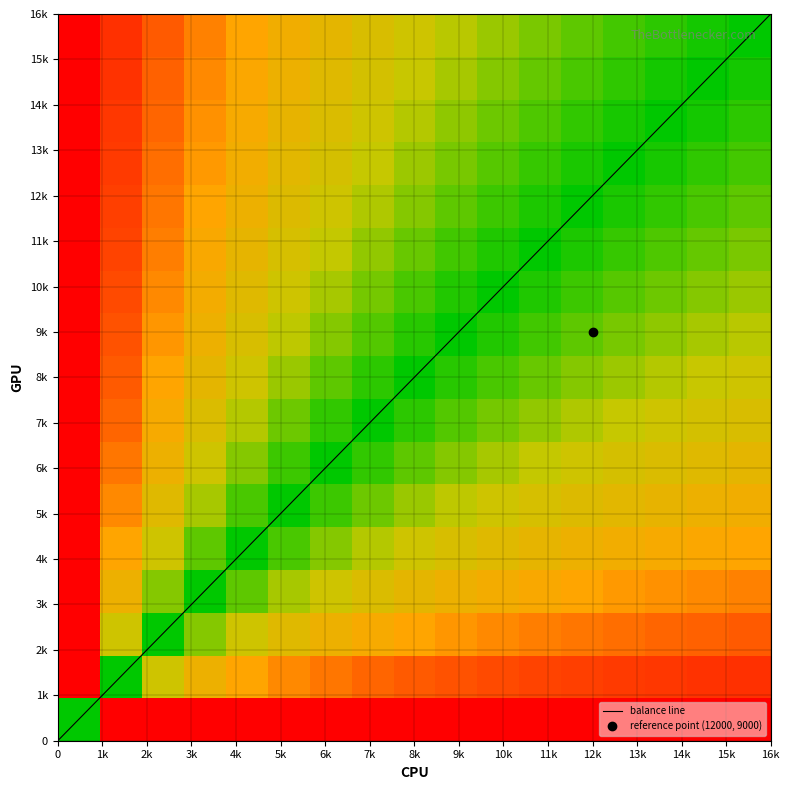

What is the total value across all series at 16k?

16006.7